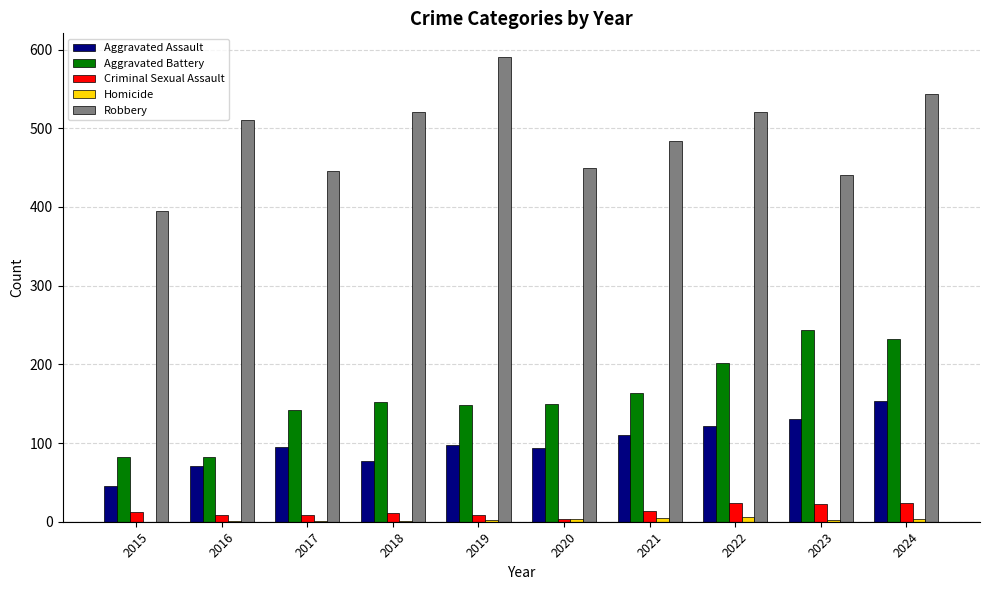

The Aggravated Battery series shows 225 at 2017. True or false?

False